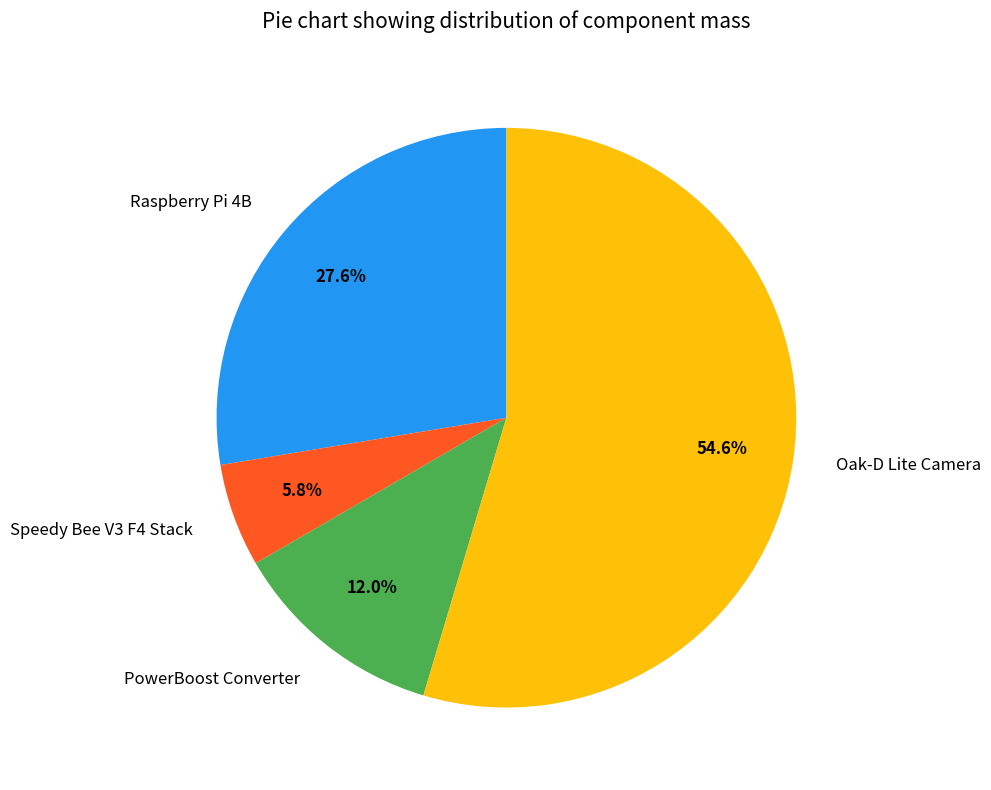

The Speedy Bee V3 F4 Stack slice represents 1% of the pie. True or false?

False